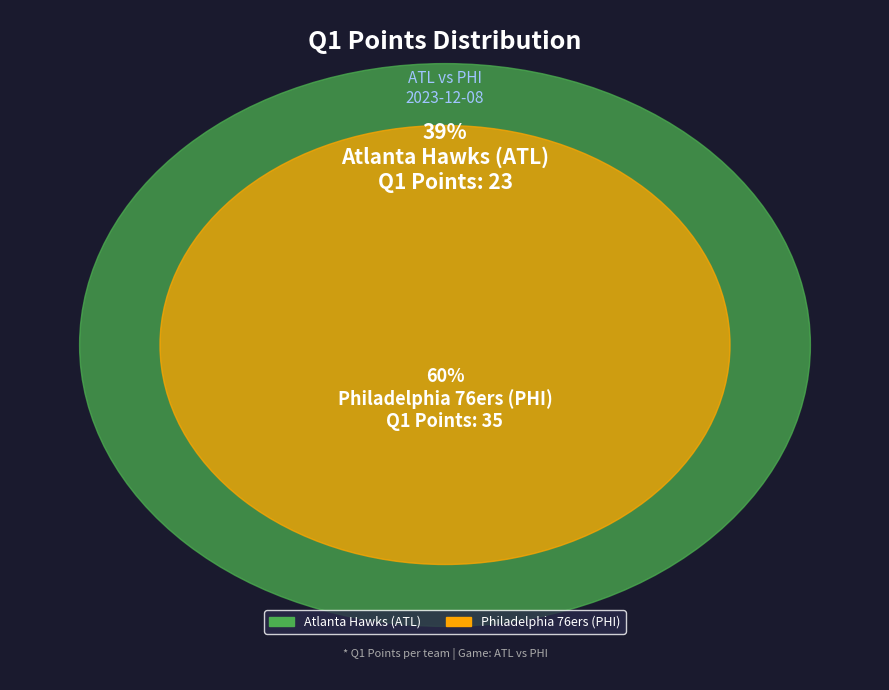

What percentage is the Philadelphia 76ers (PHI) slice, to the nearest percent?

60%